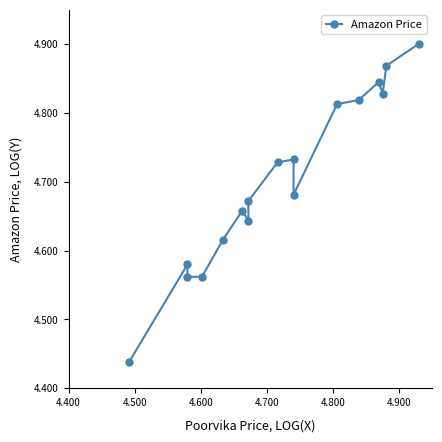

Where is the data nearest to the value 4?

4.400